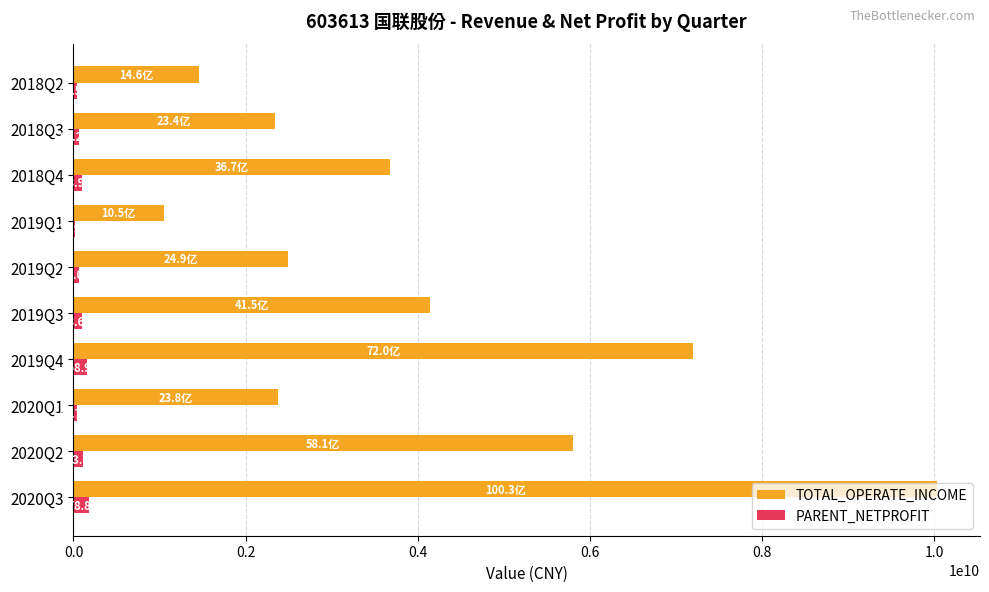

At which category does the chart reach its peak across all series?

2020Q3